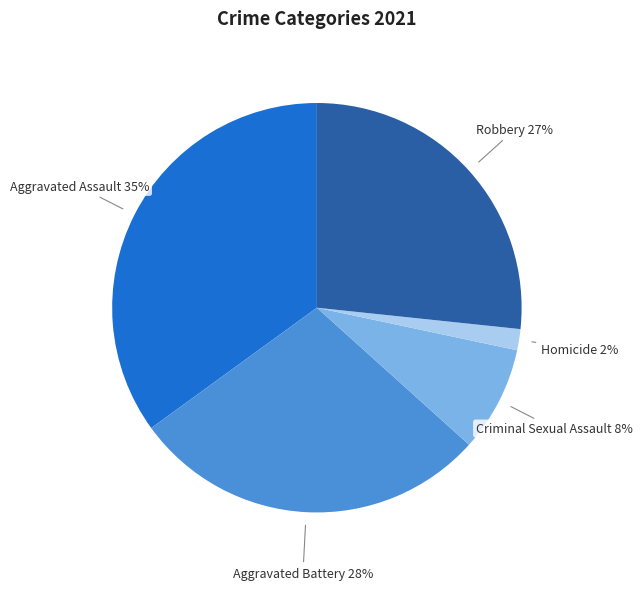

Is the sum of Robbery and Aggravated Battery greater than half?

Yes